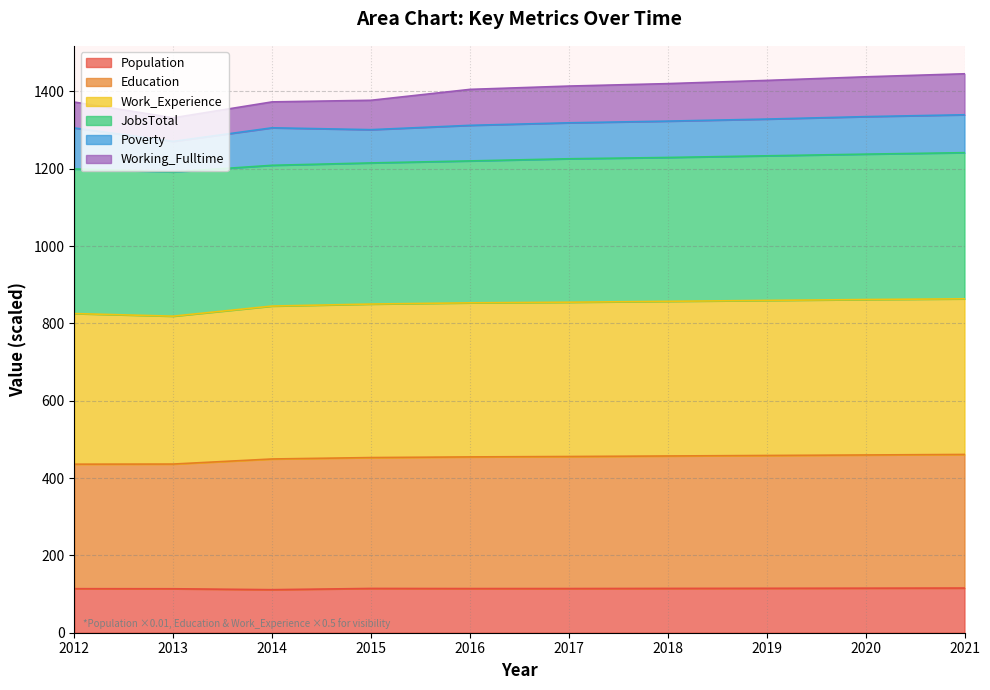

What is the total value across all series at 2020?

1437.7